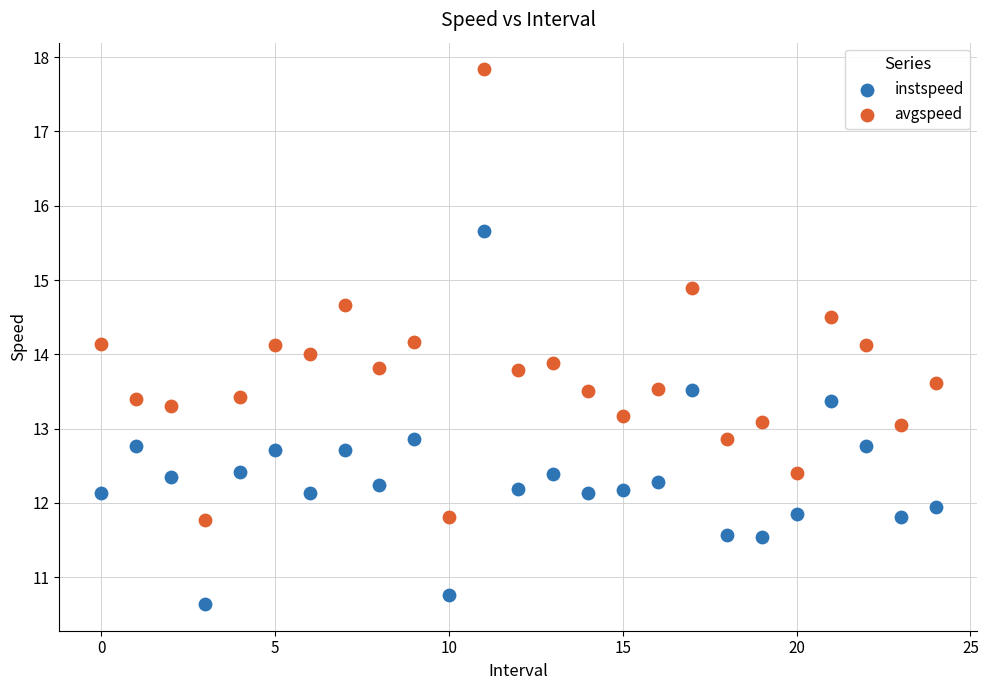

Across all data points, what is the range of Y values (max minus min)?

7.2